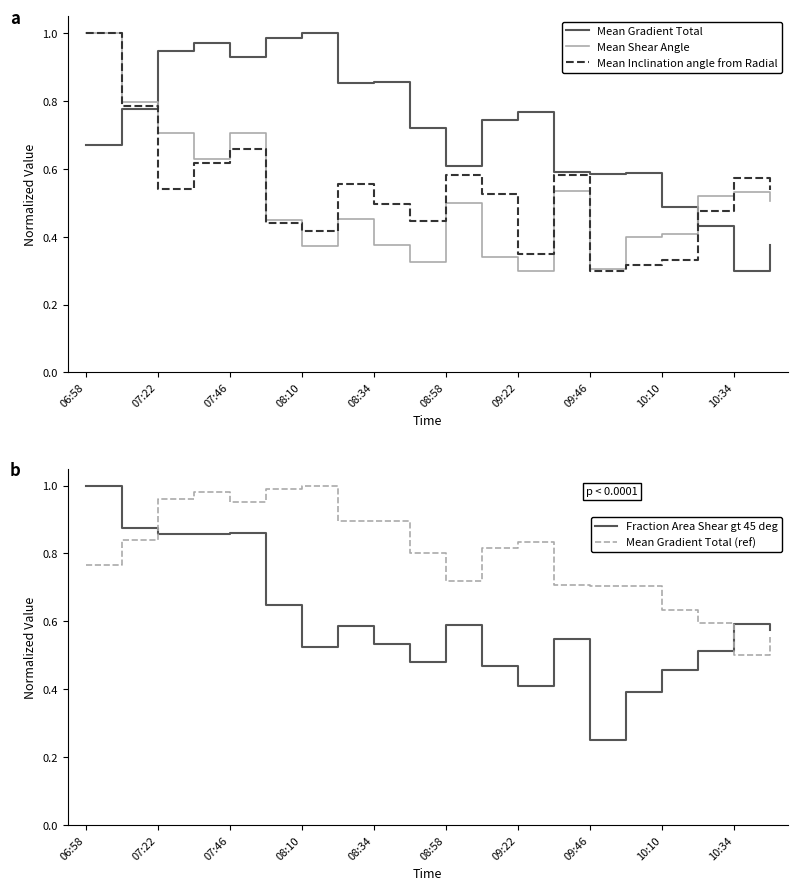

What is the difference between the maximum and minimum values in the Mean Gradient Total series?

0.7